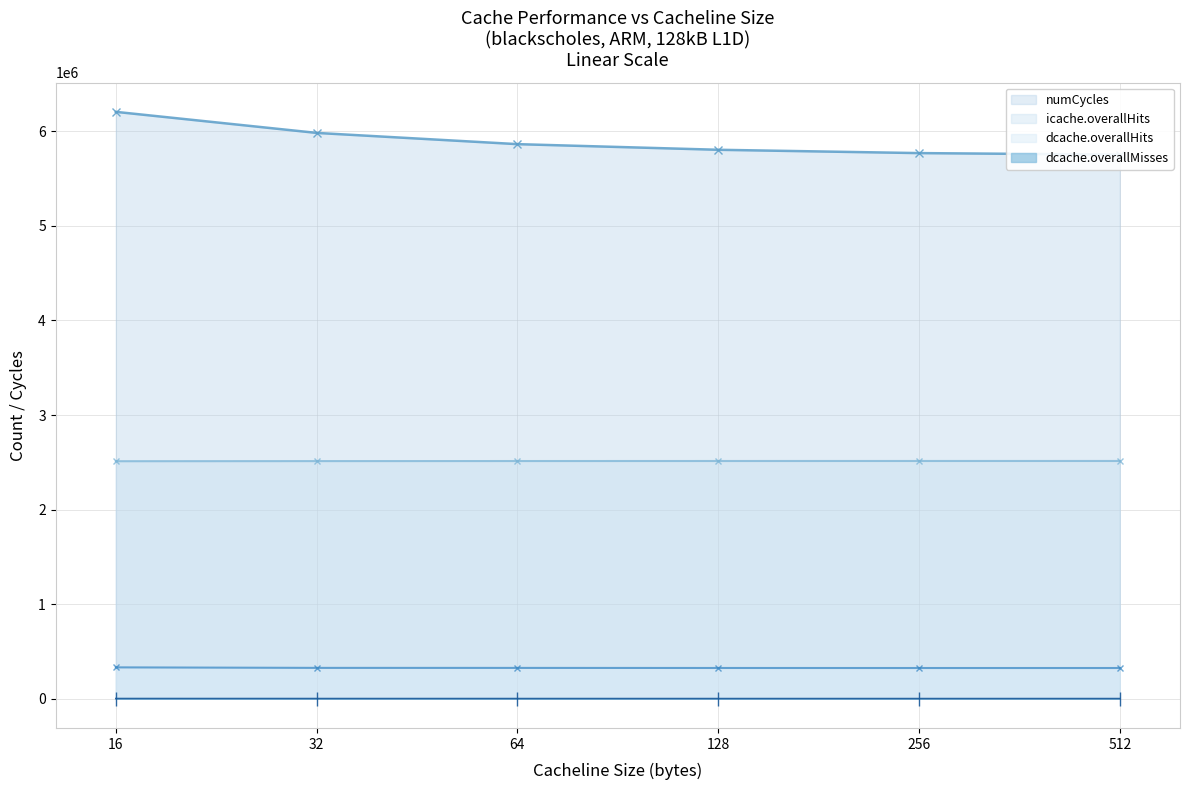

At which label does numCycles first exceed 5865409?

16